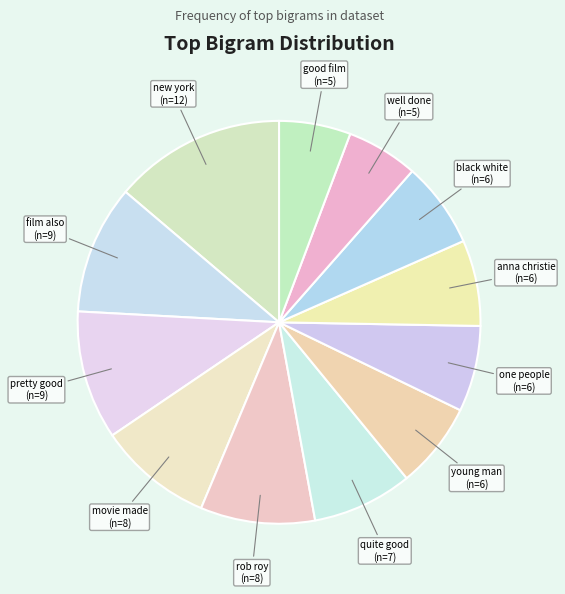

What is the largest slice in the pie chart?

new york